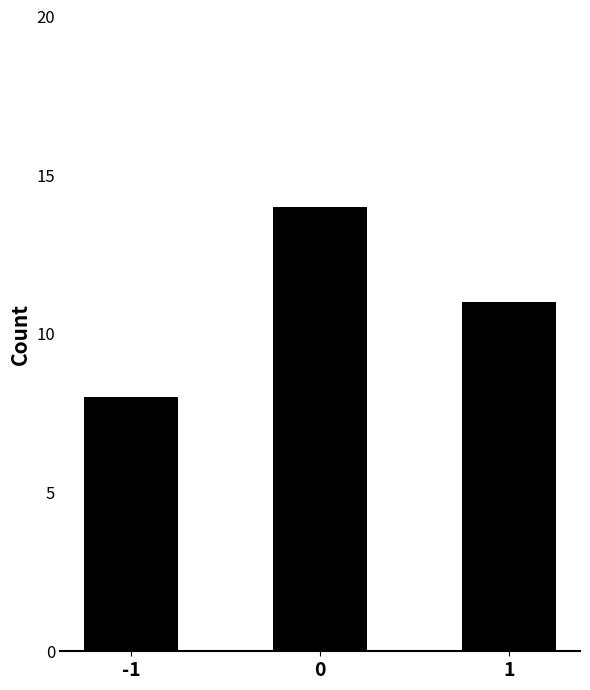

Count the number of categories in the chart.

3